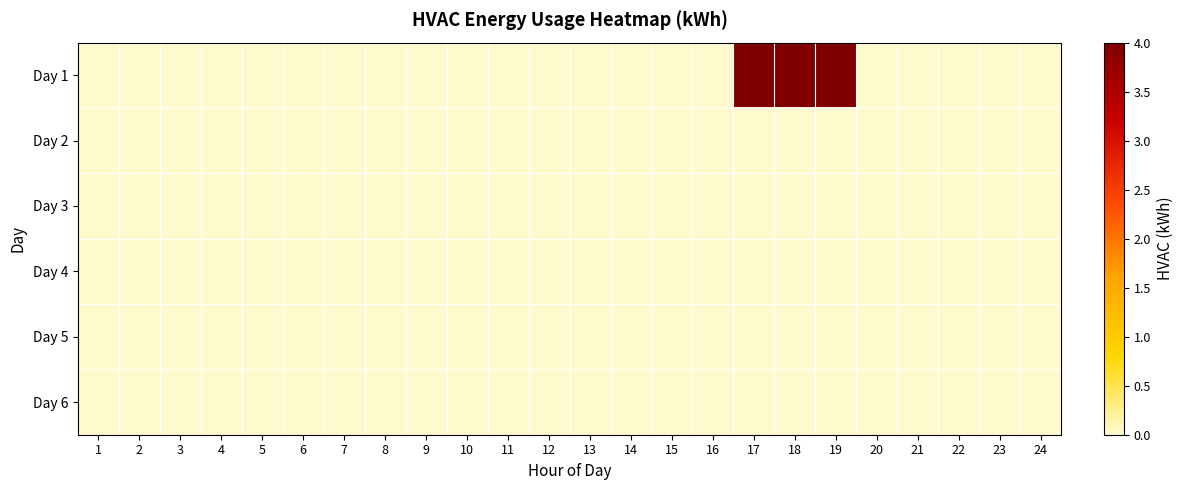

Which series has the widest spread of values?

Day 1